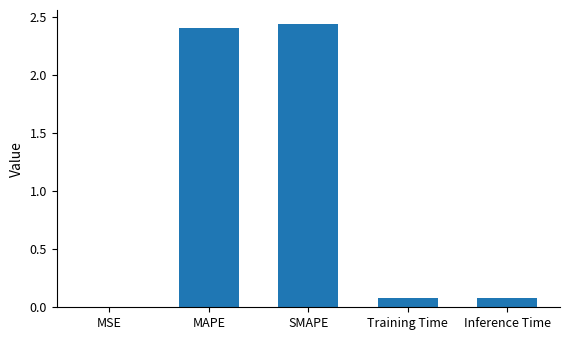

Is it true that the value at MAPE is 2.4?

True